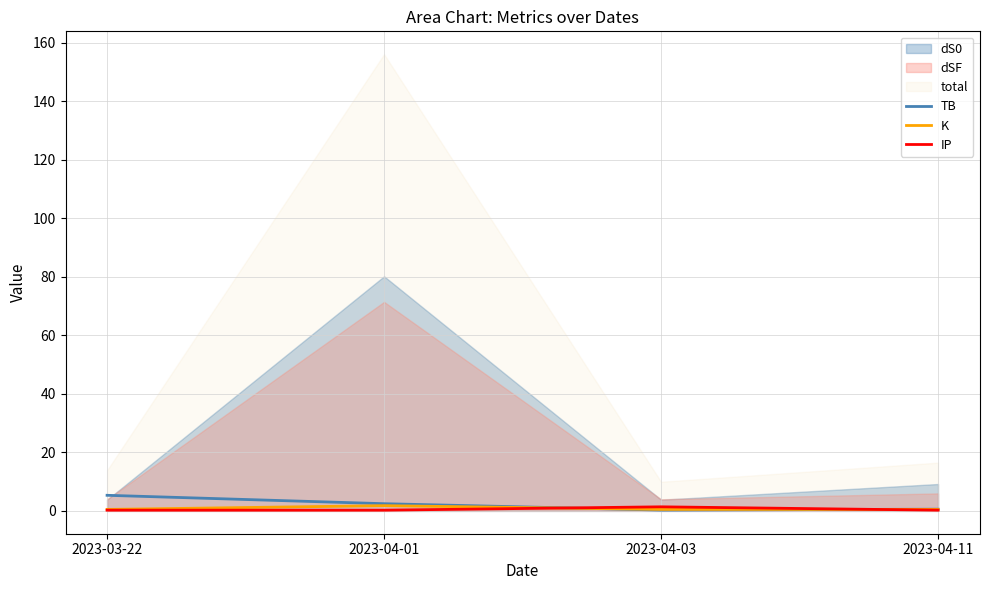

Between which two adjacent categories do K and TB first intersect?

2023-04-01 and 2023-04-03